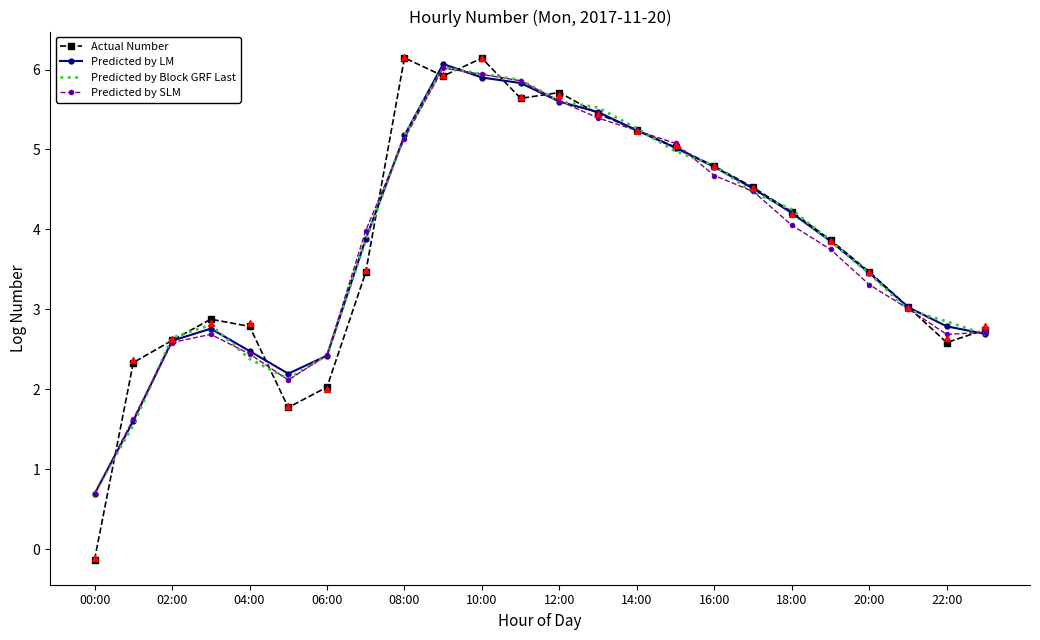

Which series contains the highest Y value?

Actual Number